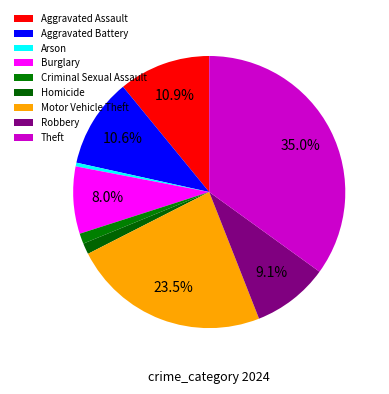

Is it true that Robbery is 9% of the pie?

True